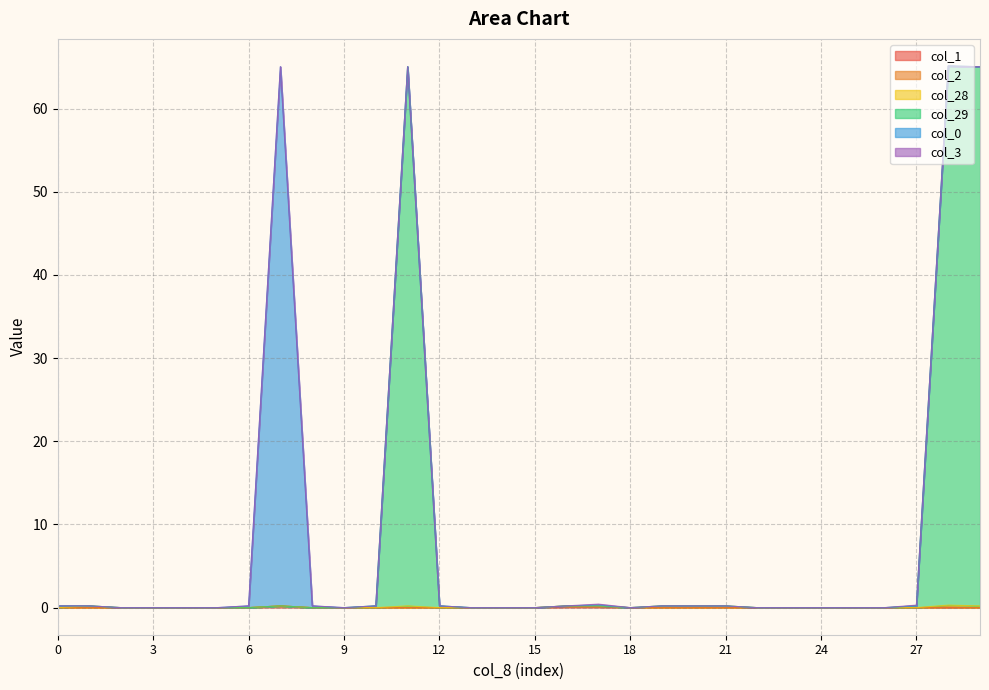

At which category is the sum across all series the highest?

28